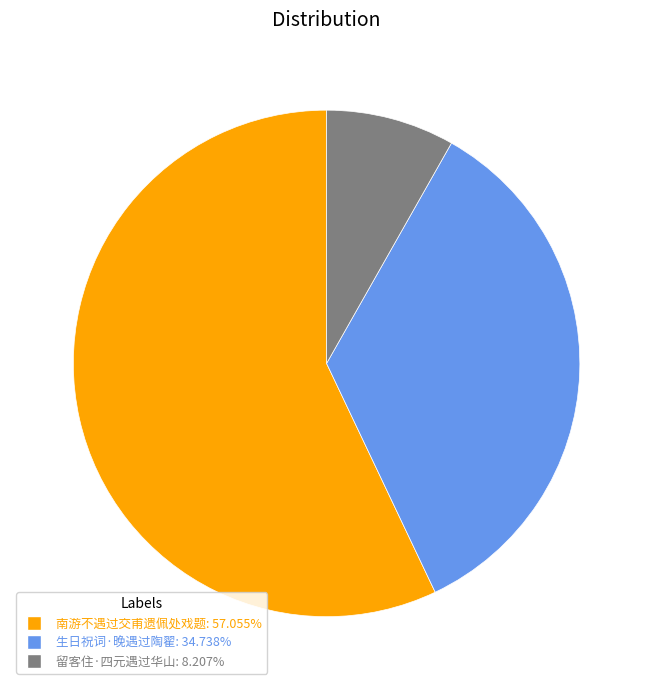

Rank the categories by value from lowest to highest.

留客住·四元遇过华山, 生日祝词·晚遇过陶翟, 南游不遇过交甫遗佩处戏题